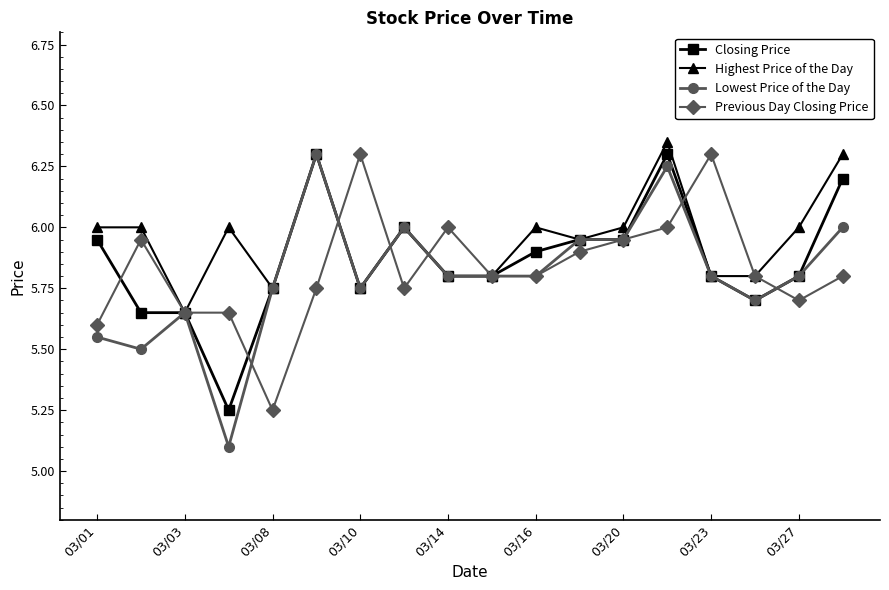

Which series has the largest total across all categories?

Highest Price of the Day